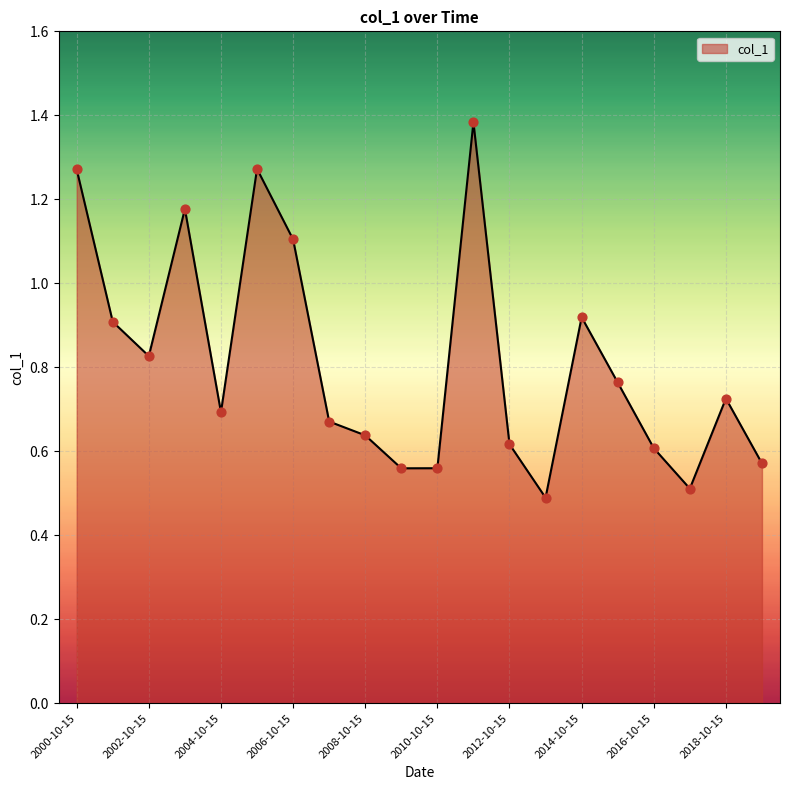

What is the smallest value displayed?

0.5